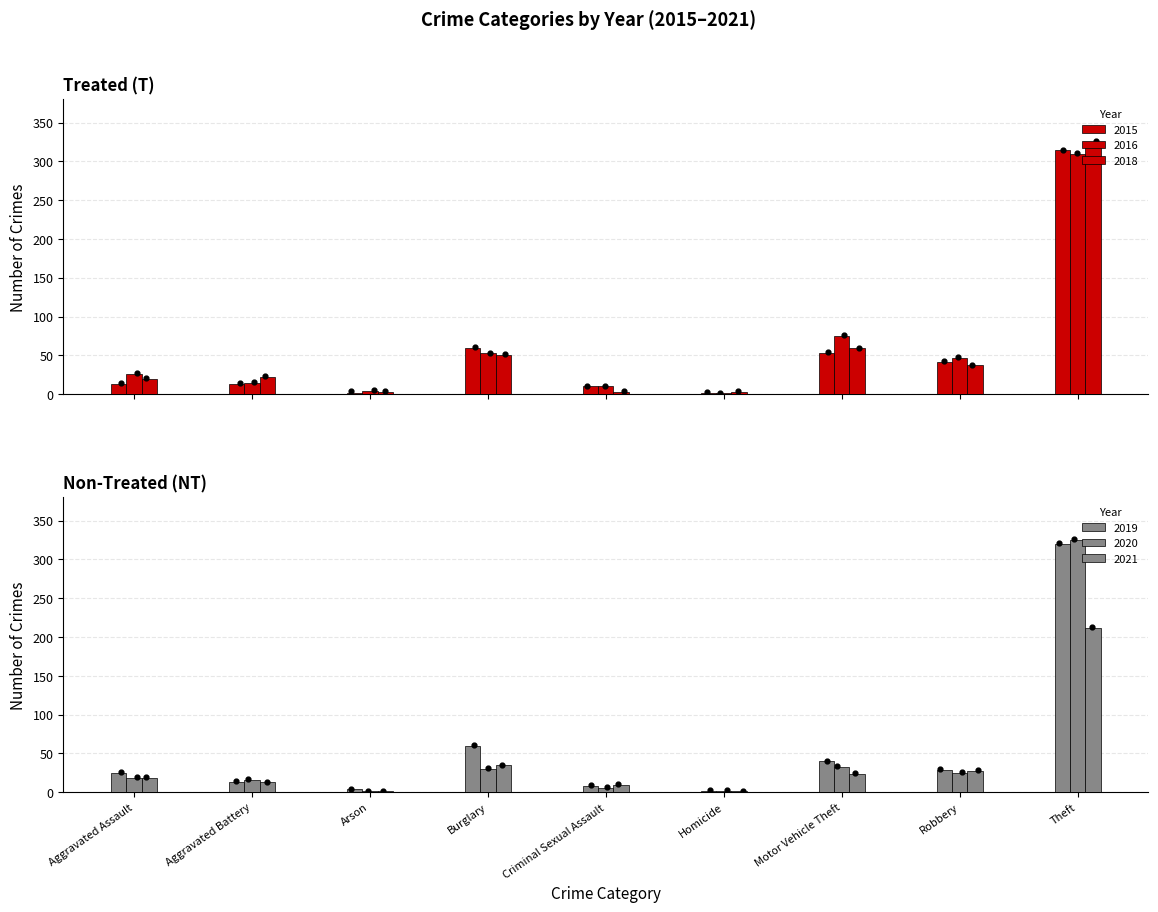

Which series has the largest total across all categories?

2016